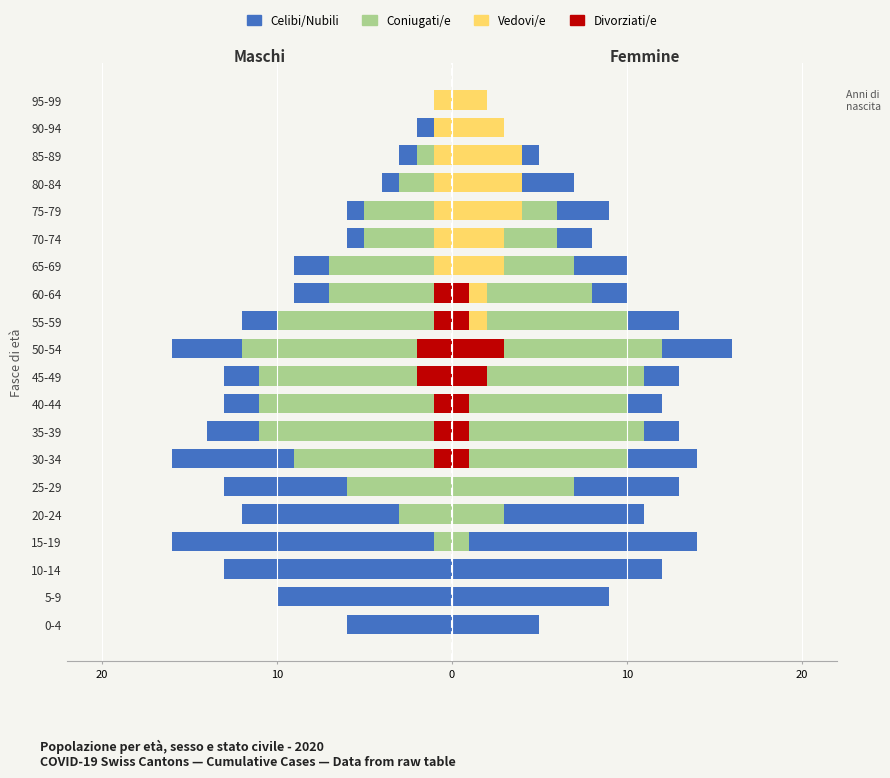

What is the spread (max minus min) of values at 60-64?

8